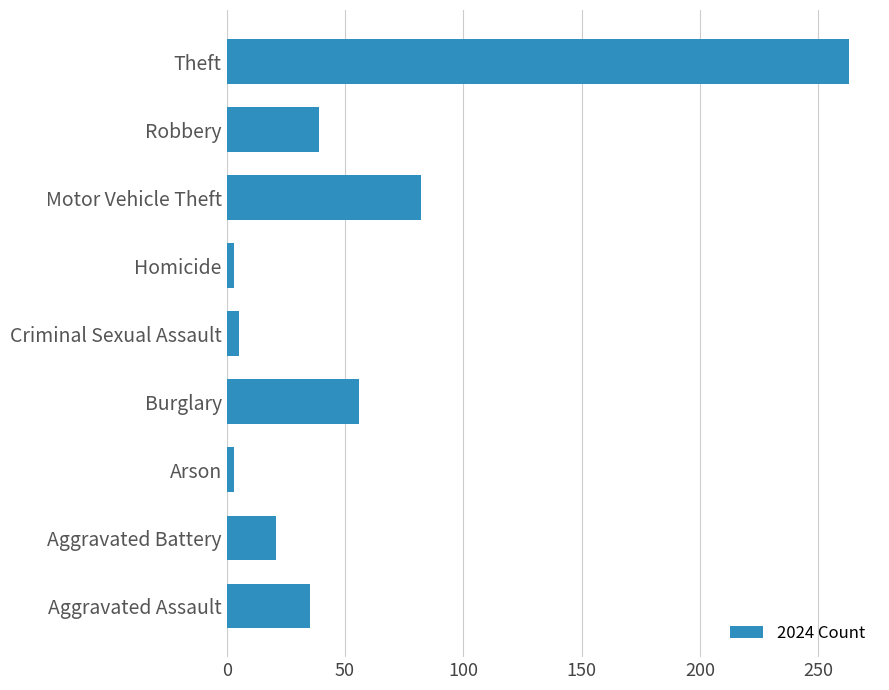

What is the maximum value shown in the chart?

263